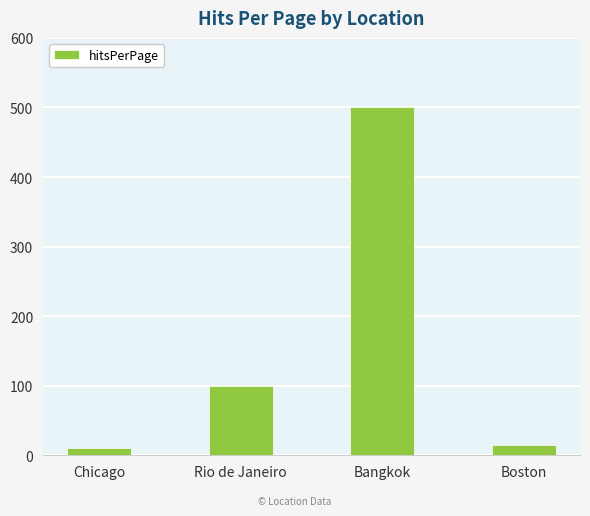

Reading left to right, what are all the values shown in this chart?

10	100	500	15